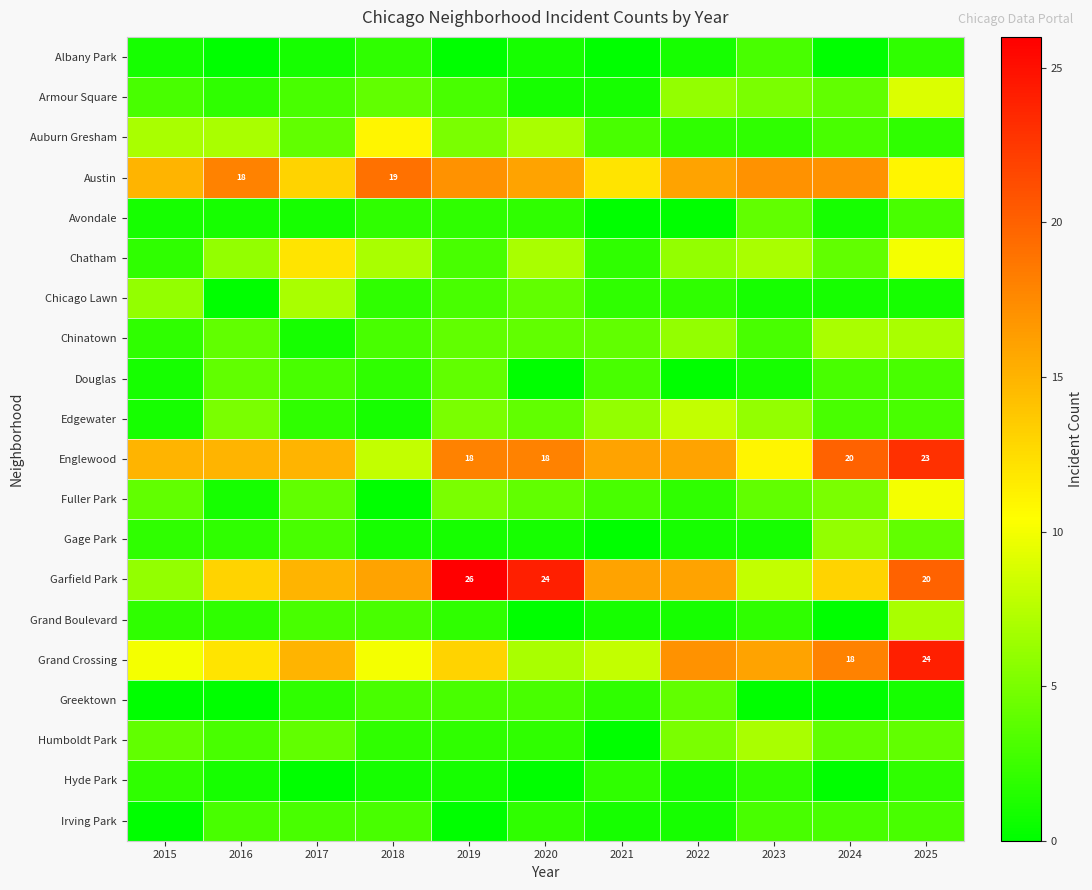

Which series has the widest spread of values?

Garfield Park